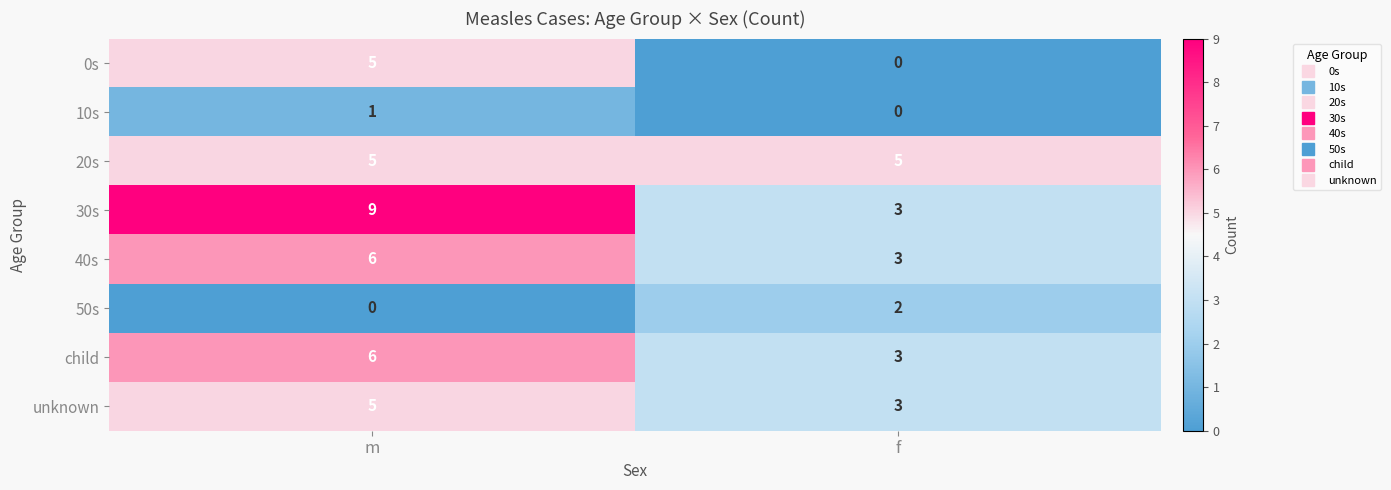

Is it true that child equals 6 at m?

True